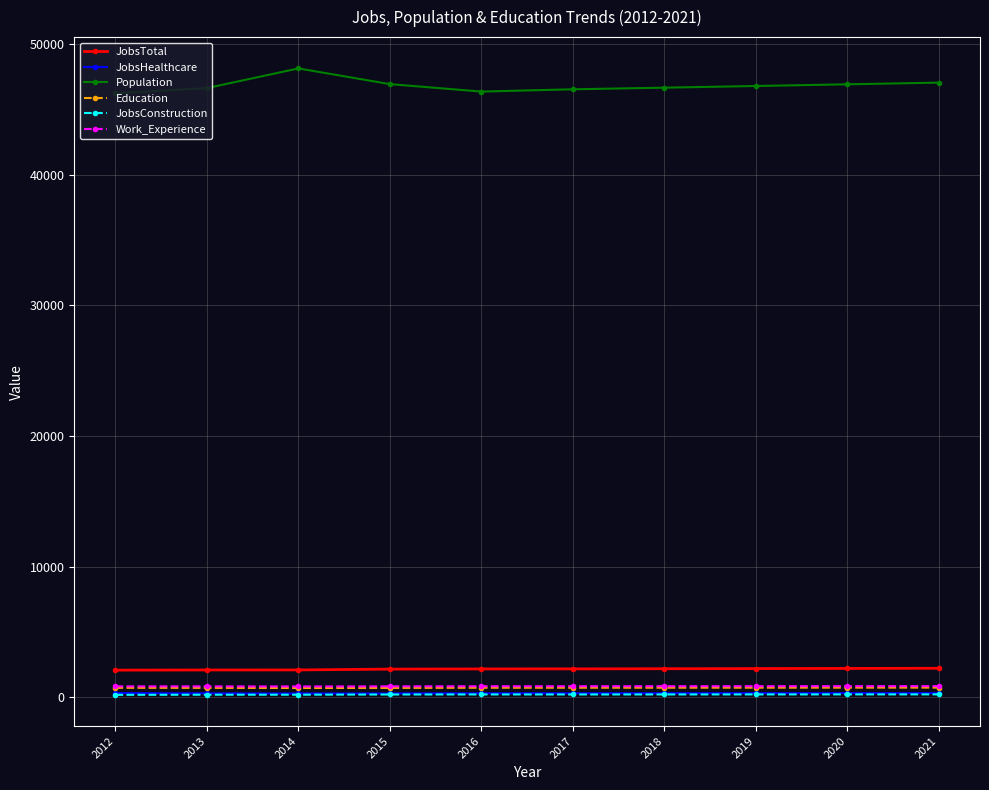

What is the difference between the JobsTotal values at 2012 and 2021?

143